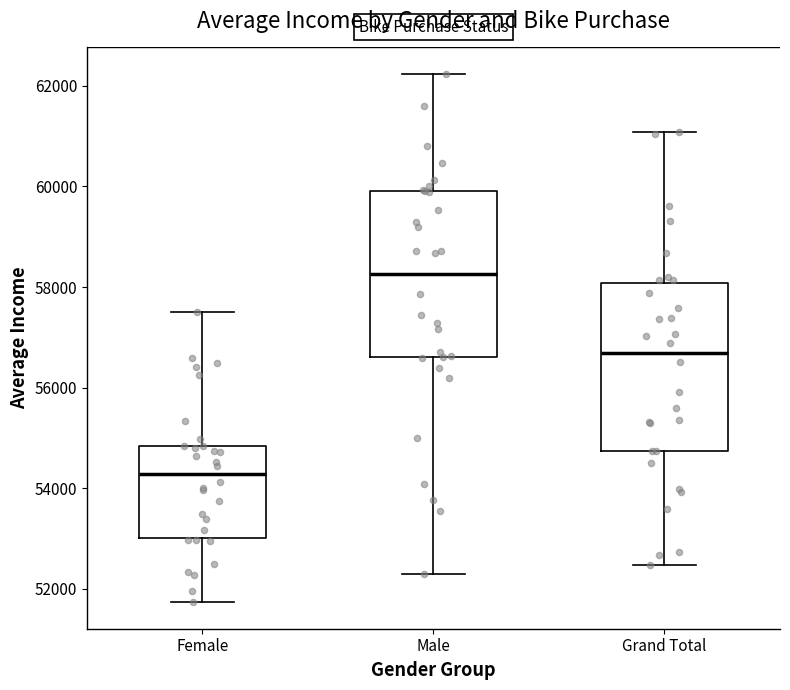

Which box has the highest median line?

Male